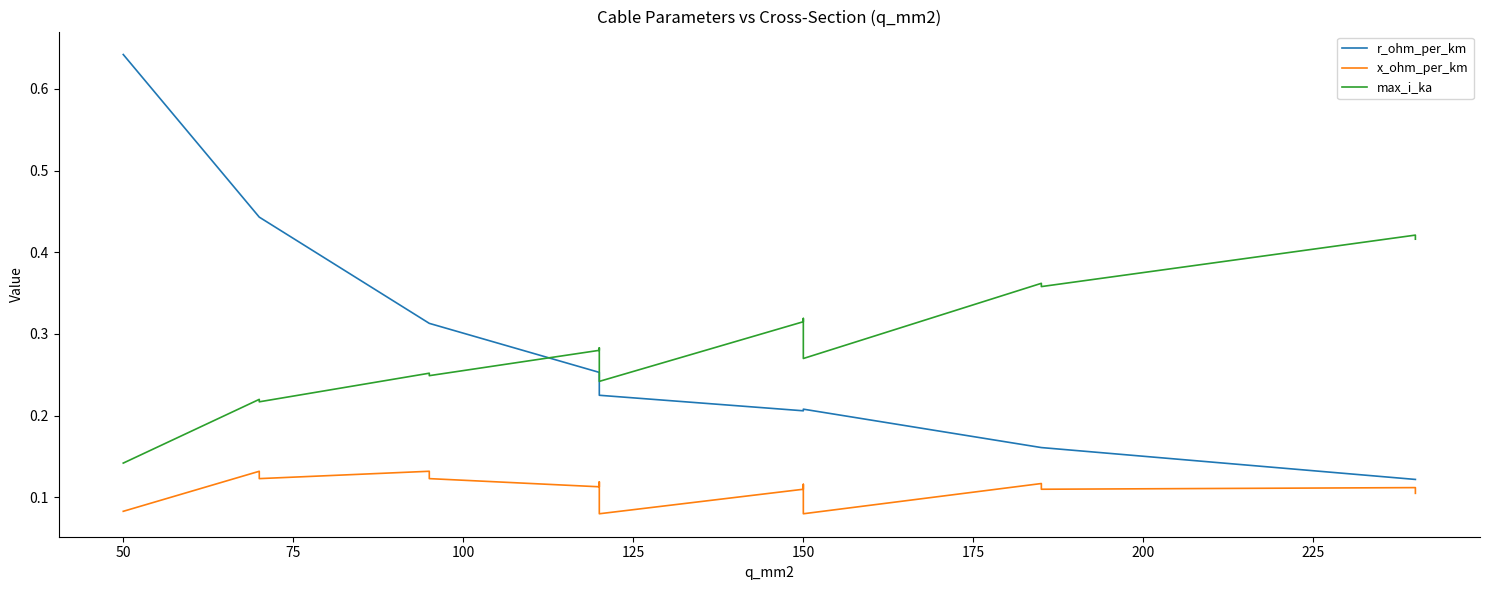

The r_ohm_per_km series shows 0.4 at 100. True or false?

False